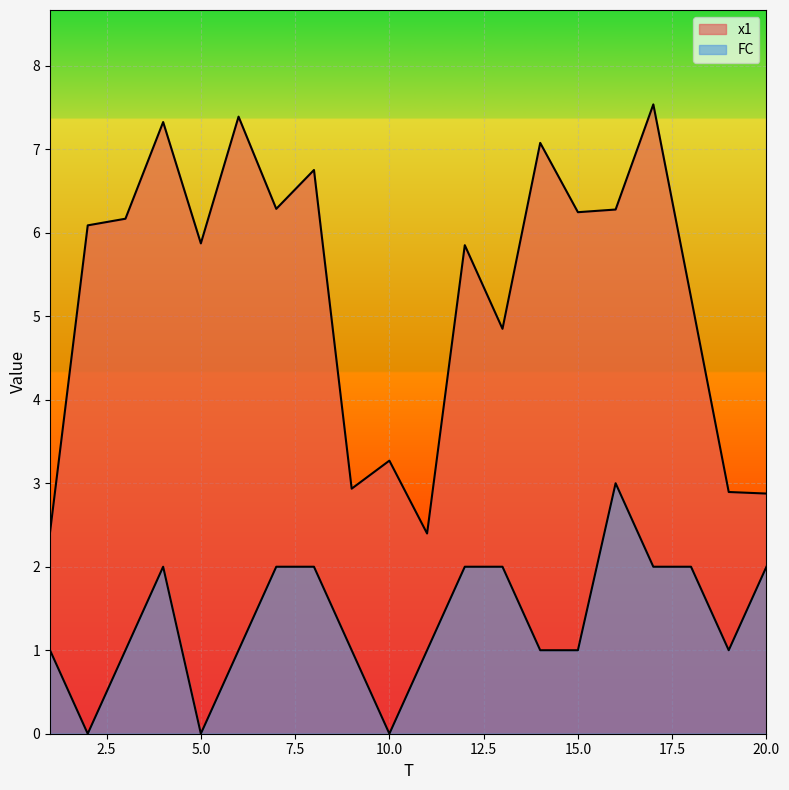

What is the sum of all FC values?

27.0